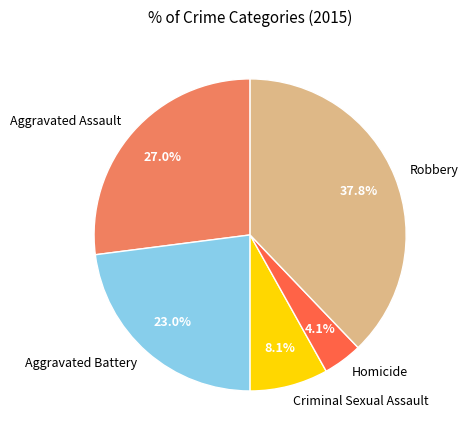

Combined, what portion of the pie is Aggravated Assault and Homicide?

31.1%